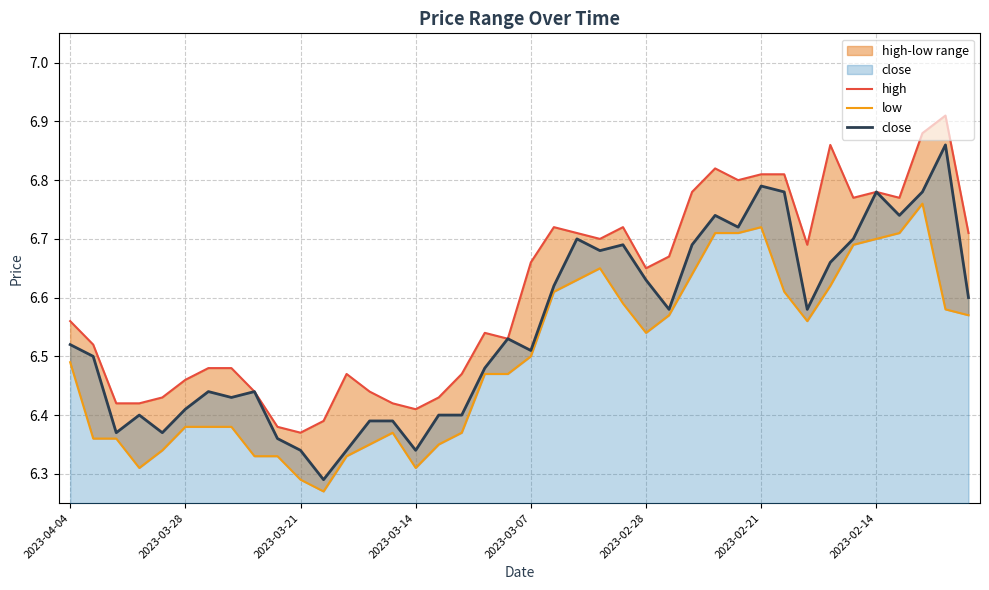

At which category does low reach its first local valley?

2023-03-30